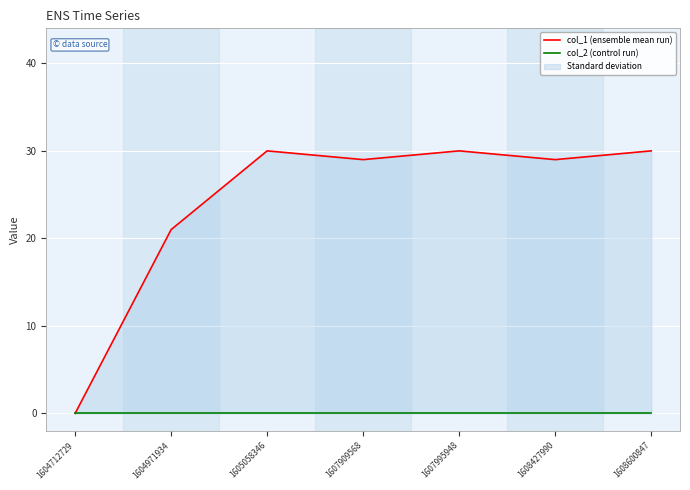

Rank the series by their maximum value, from highest to lowest.

col_1 (ensemble mean run), col_2 (control run)